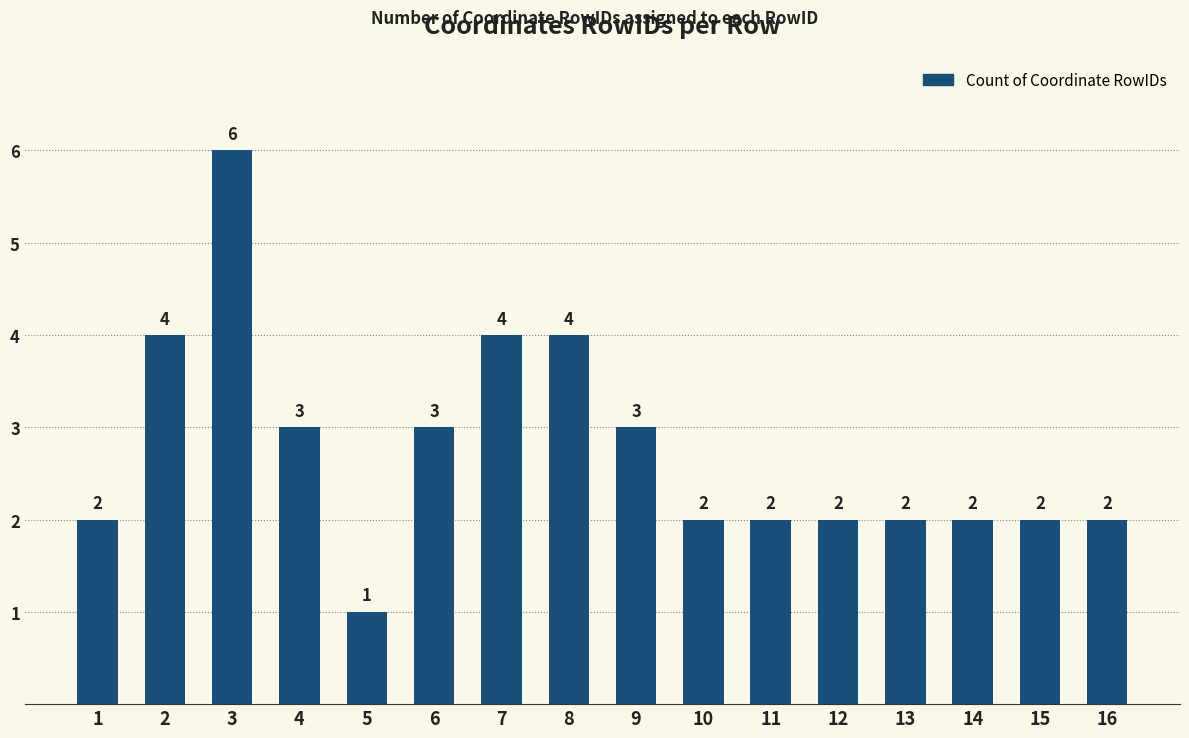

Read the value at 4.

3